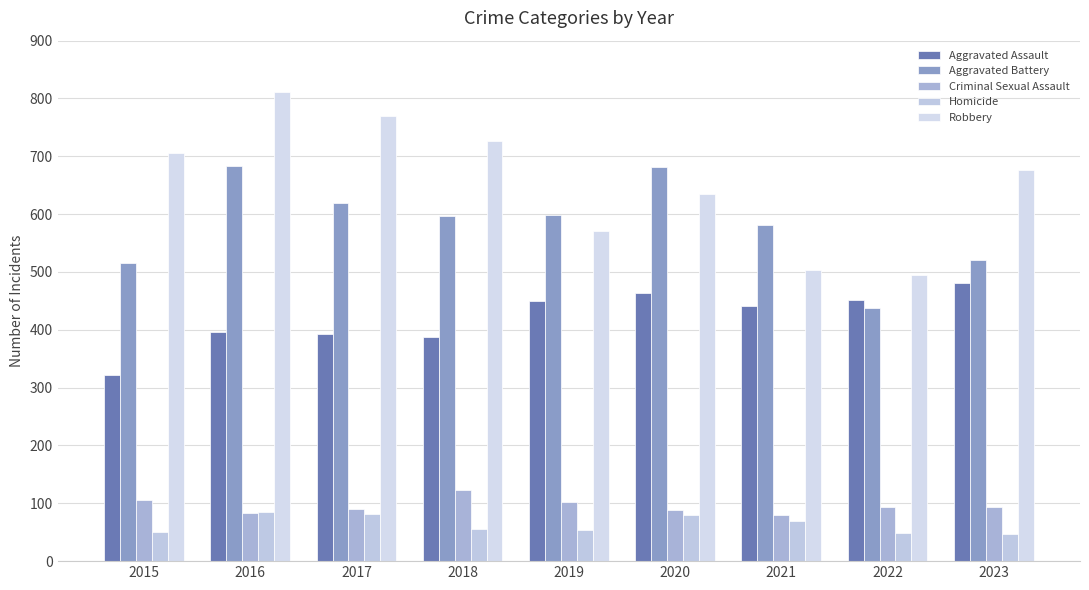

Count the number of categories in the chart.

9